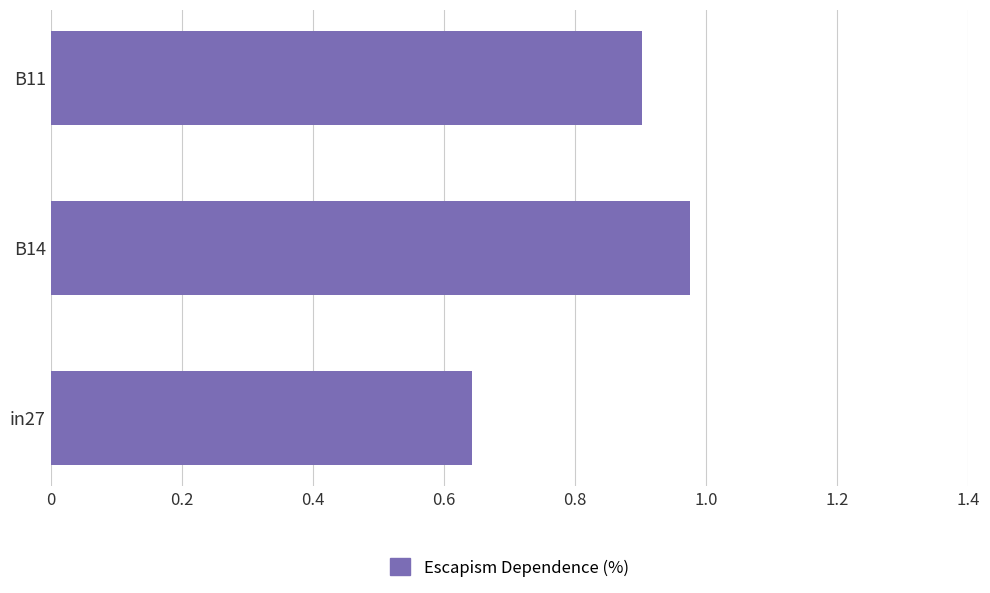

The chart shows a value of 1.2 at B11. True or false?

False